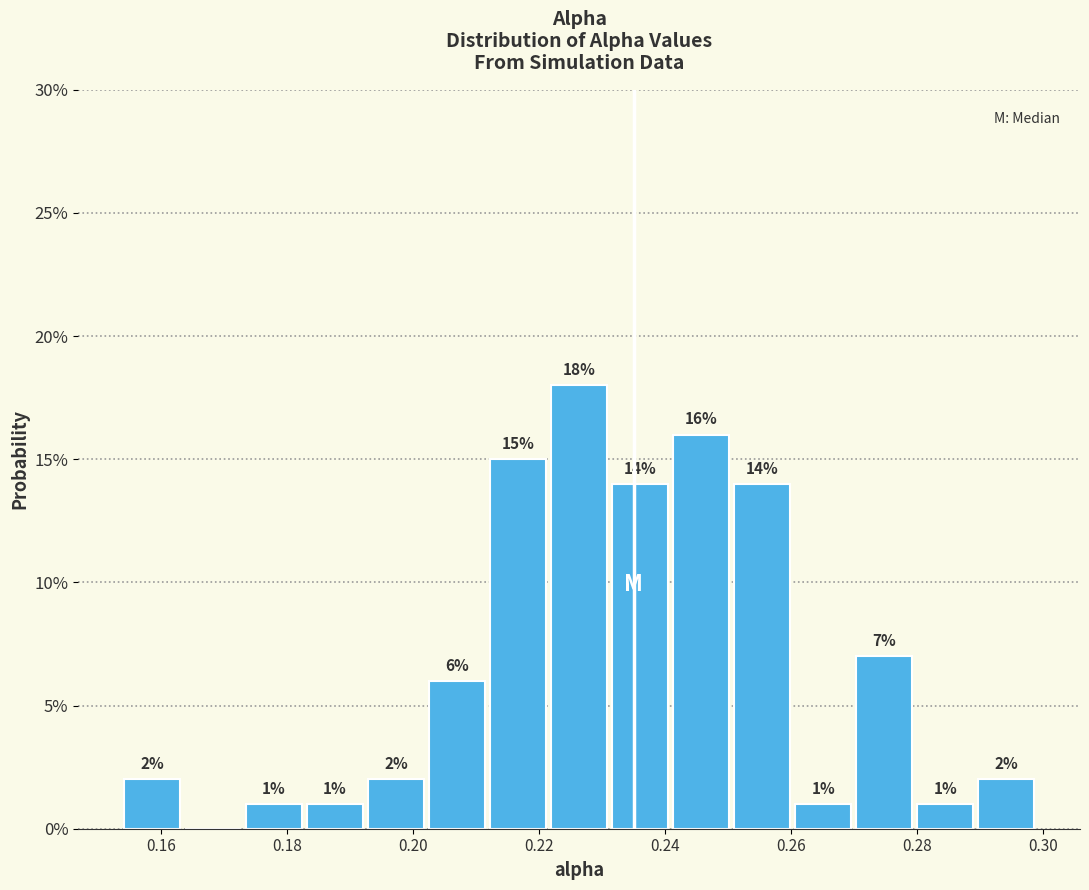

Over which range of the x-axis is the bar tallest?

0.222 to 0.232